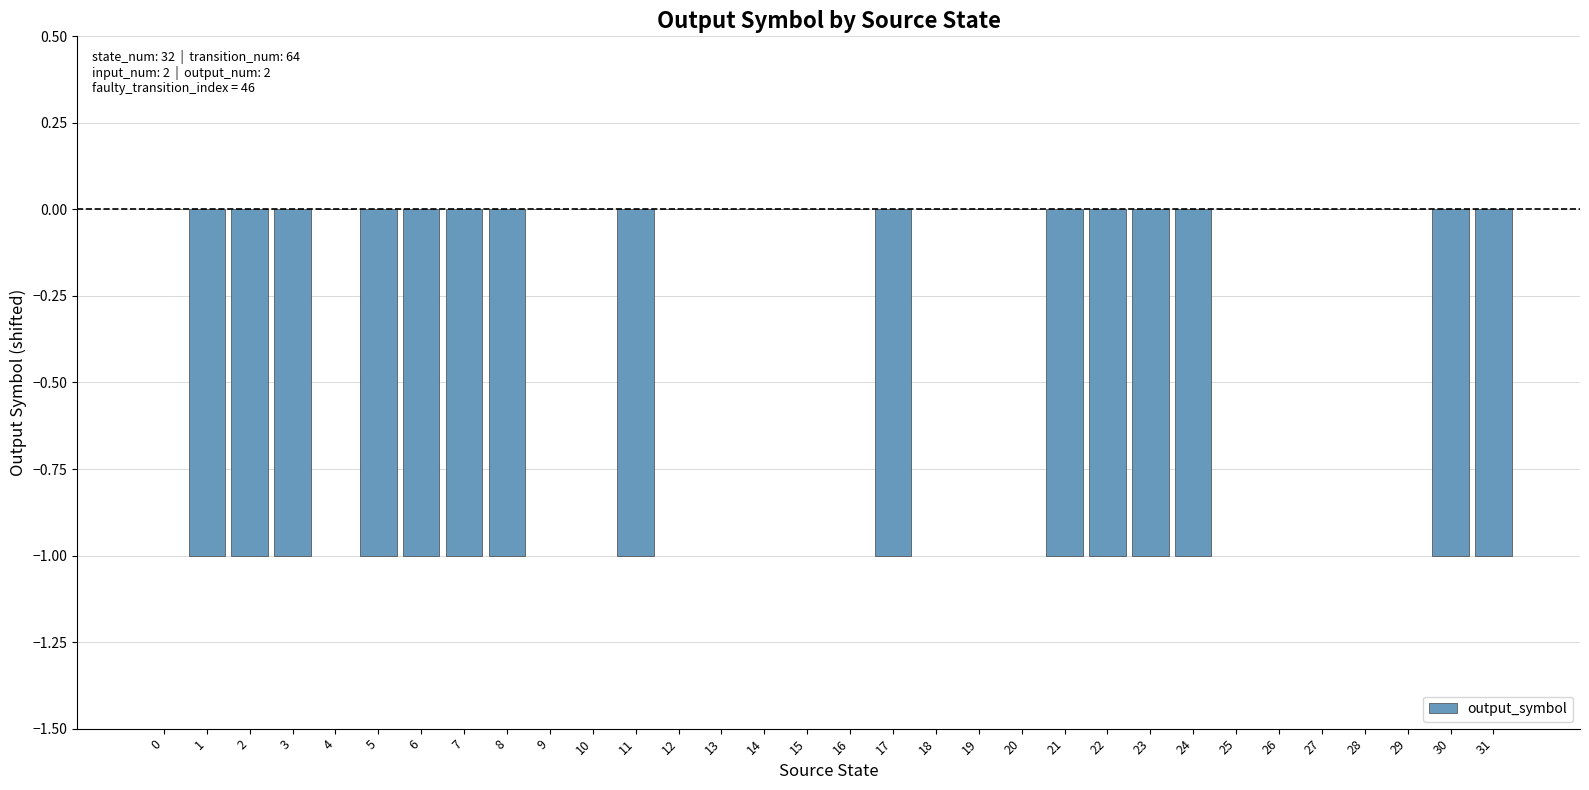

What is the sum of all values?

-15